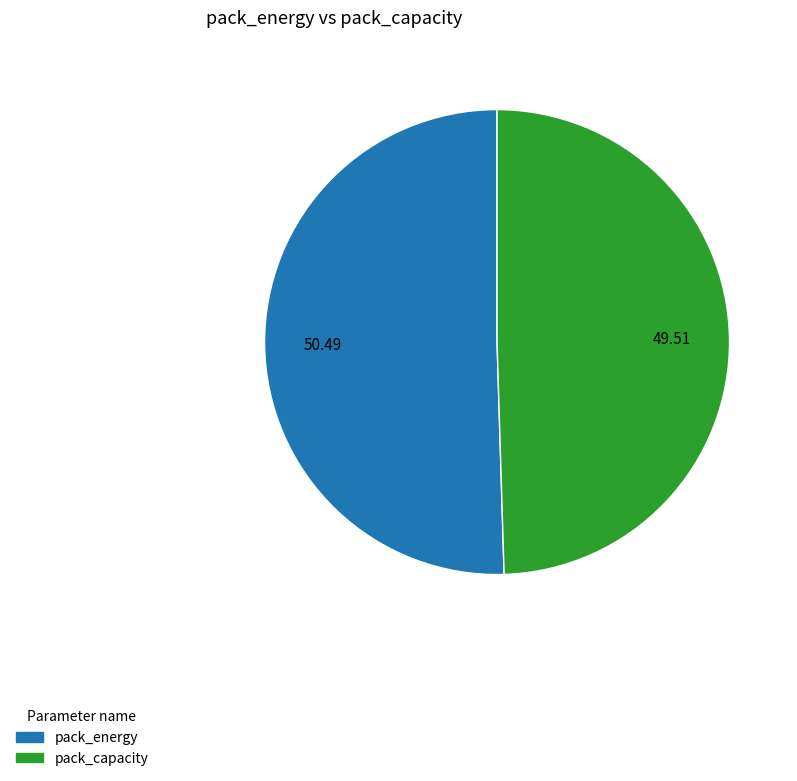

How many slices are in this pie chart?

2